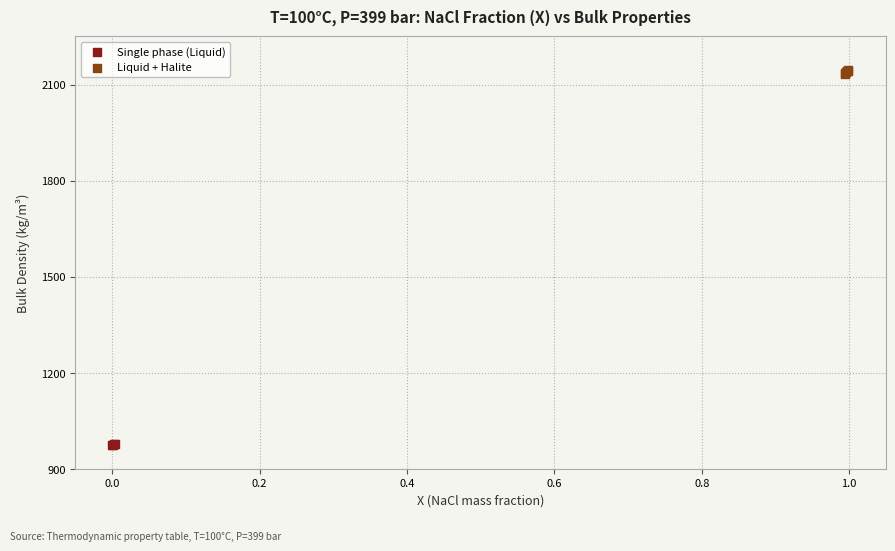

Which series contains the highest Y value?

Liquid + Halite